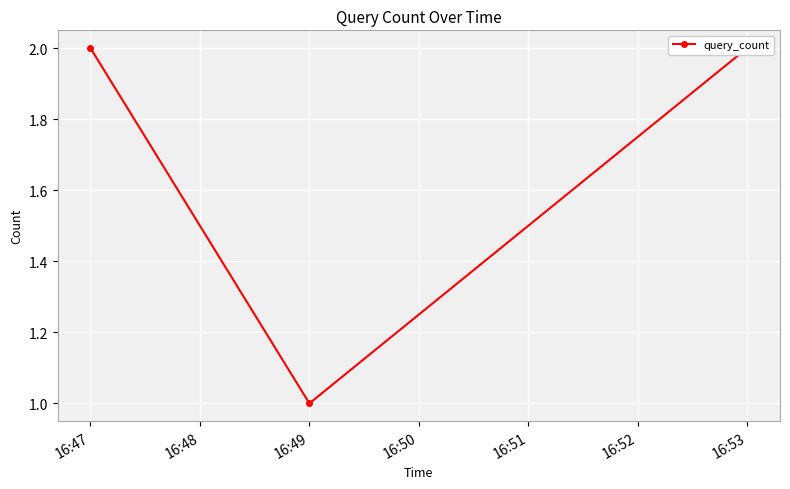

Count the number of categories in the chart.

3